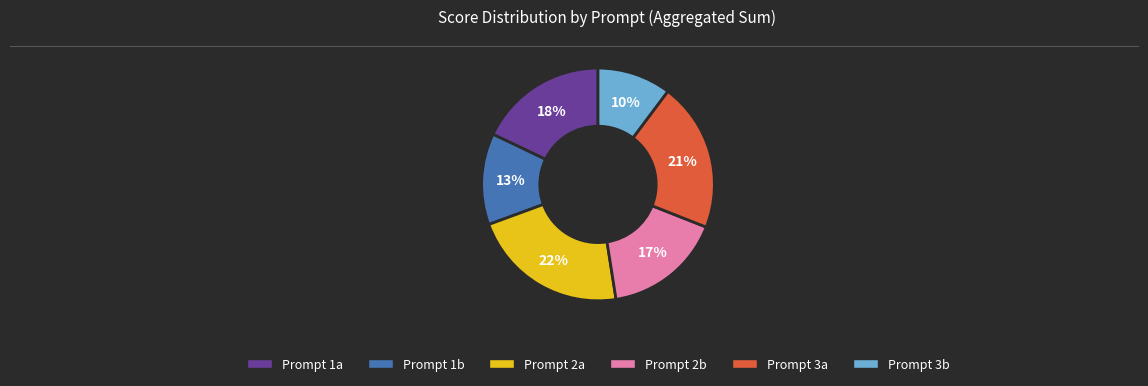

To the nearest percent, what portion does Prompt 2b represent?

17%